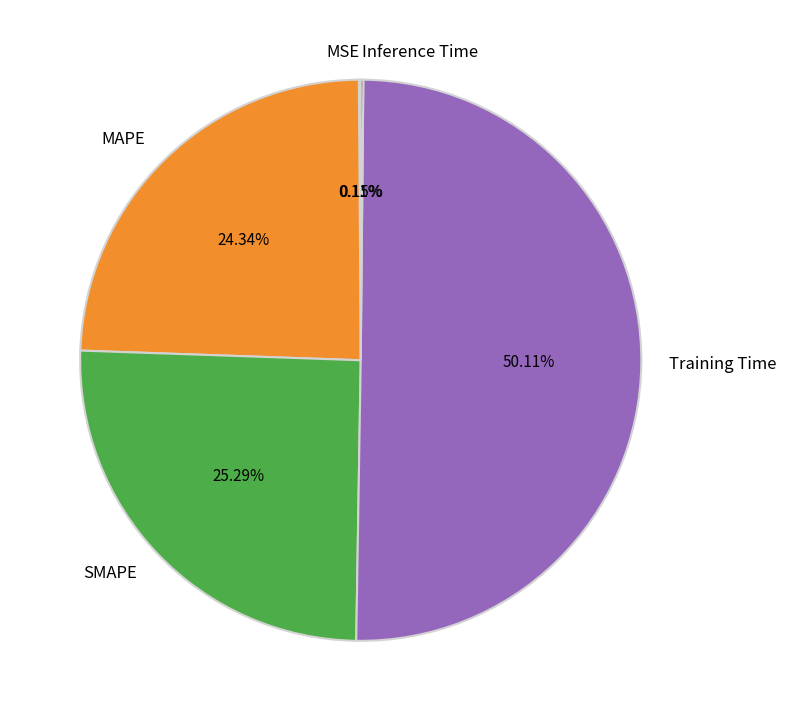

Is the sum of SMAPE and Training Time greater than half?

Yes